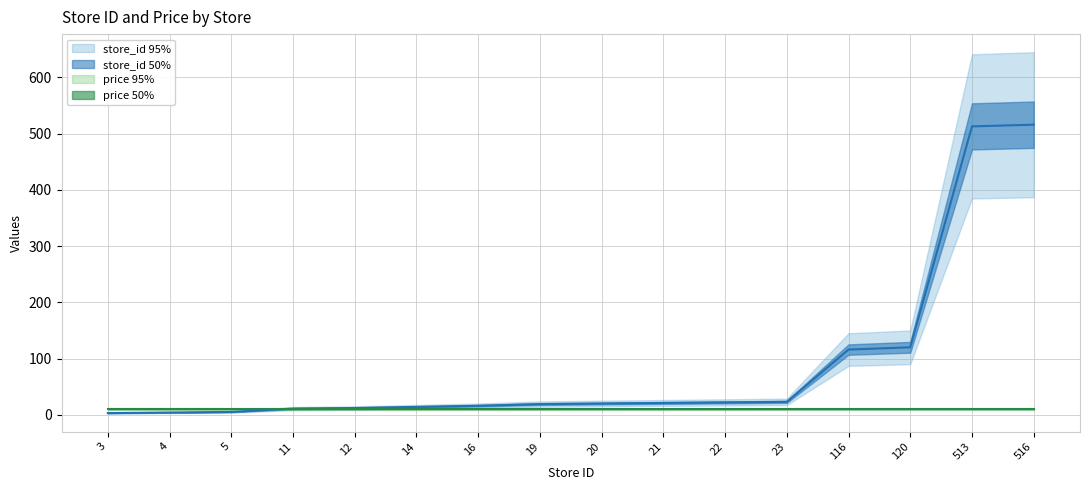

What is the value of the 4th point from the left?

11